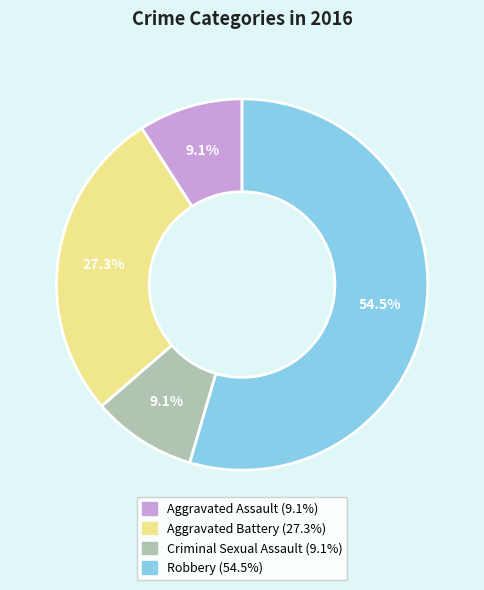

Which has a higher value, Aggravated Battery or Robbery?

Robbery